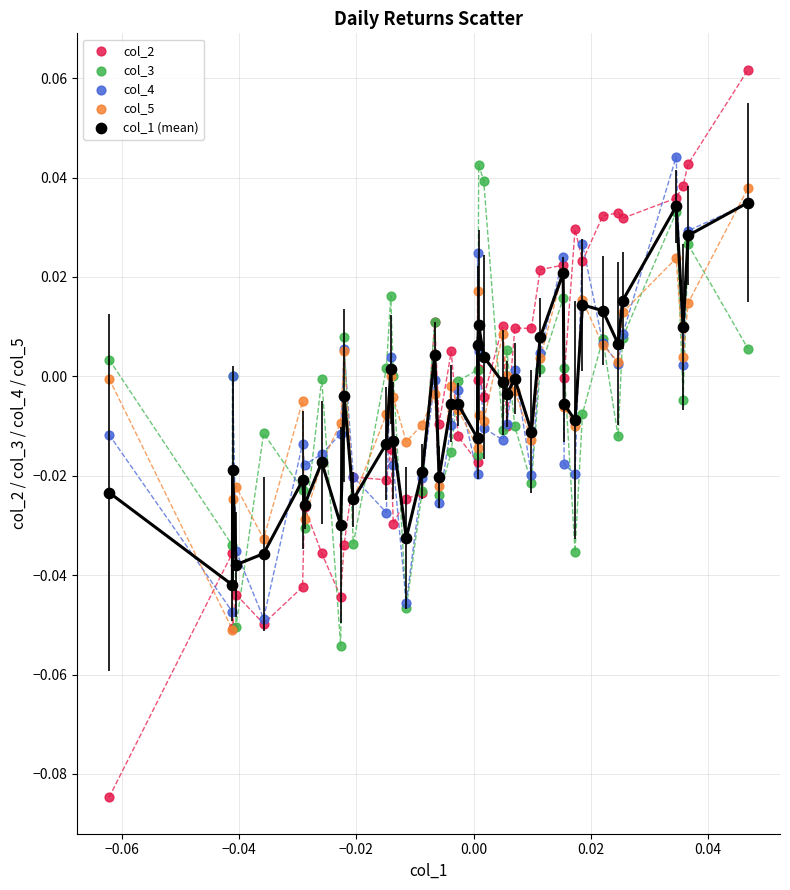

Which series reaches the maximum Y coordinate?

col_2